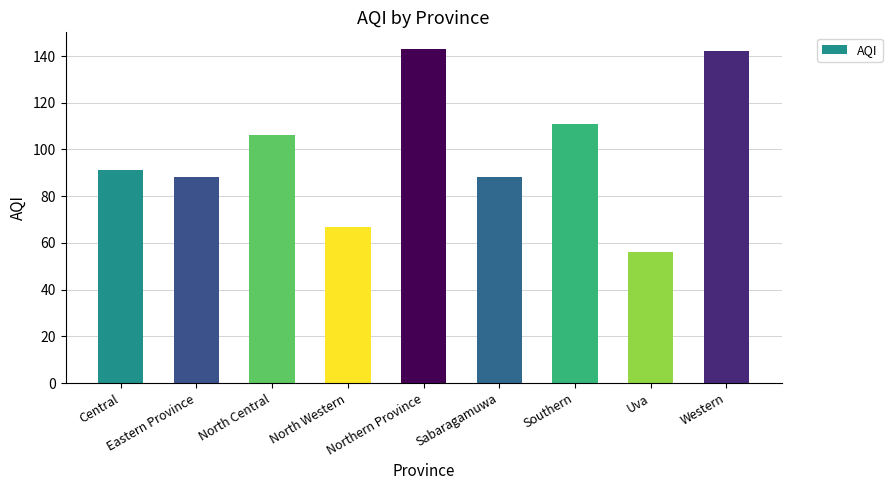

The chart shows a value of 143 at Northern Province. True or false?

True